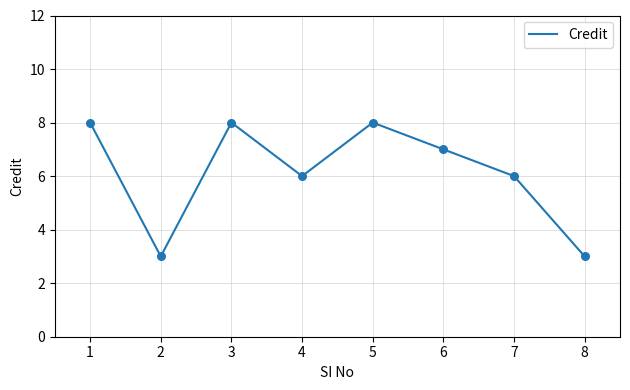

Between 2 and 4, which is larger?

4